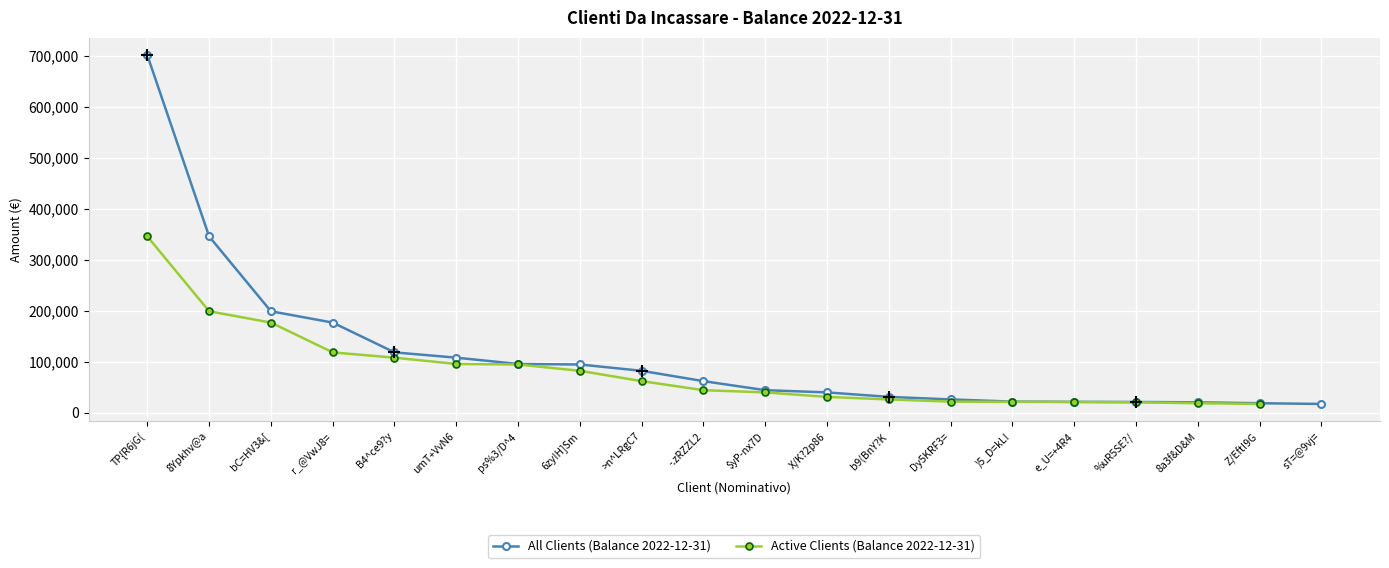

Is this an area chart (filled region under the line)?

No